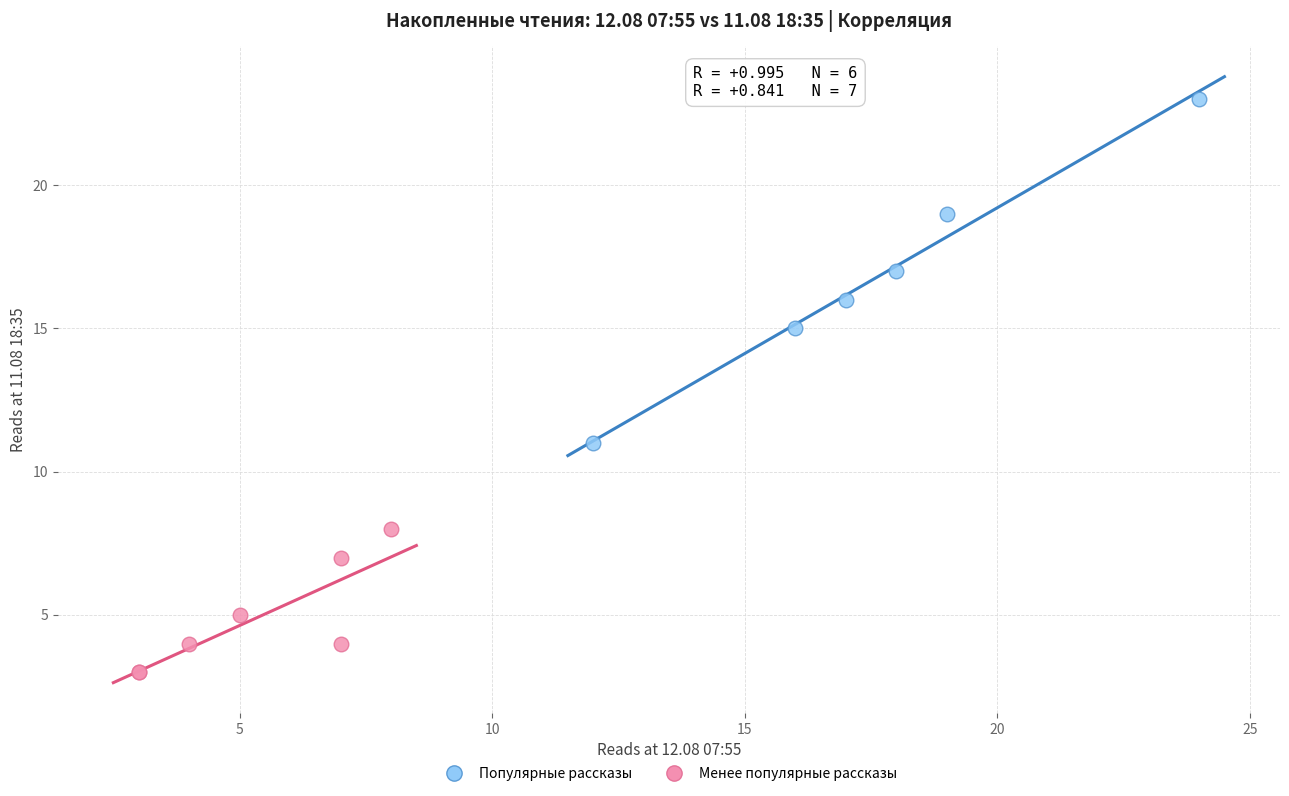

Which series contains the highest Y value?

Популярные рассказы